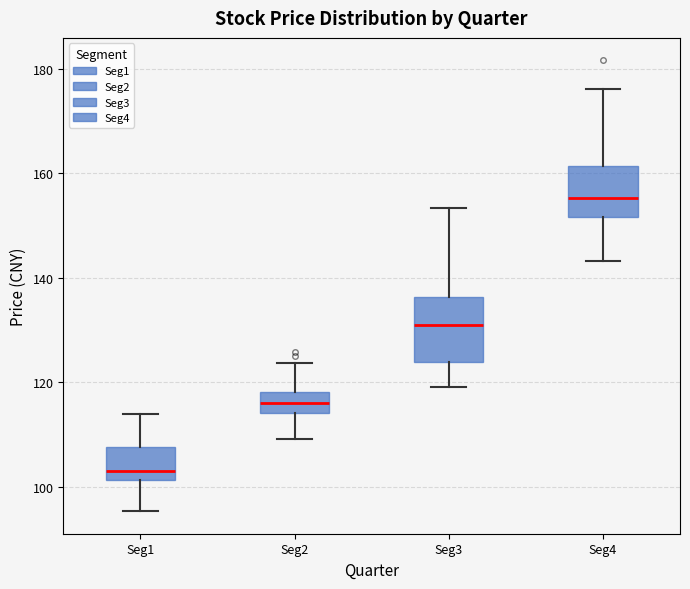

Reading left to right, read every box against the y-axis: the position of its median line, the range the box covers, and the ends of its whiskers. The values are not printed on the chart, so give them approximately, as read against the axis.

Seg1: median 104, box 102 to 108, whiskers 96 to 114
Seg2: median 116, box 114 to 118, whiskers 110 to 124
Seg3: median 130, box 124 to 136, whiskers 120 to 154
Seg4: median 156, box 152 to 162, whiskers 144 to 176